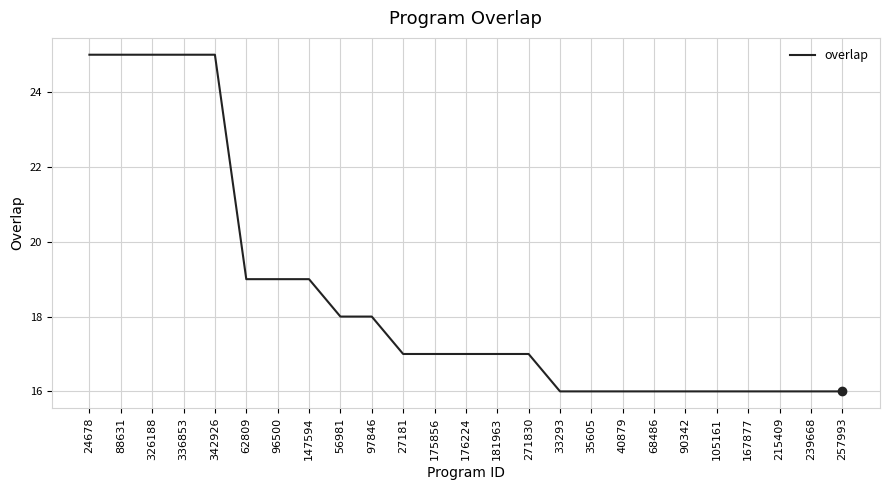

What position from the right is 271830?

11